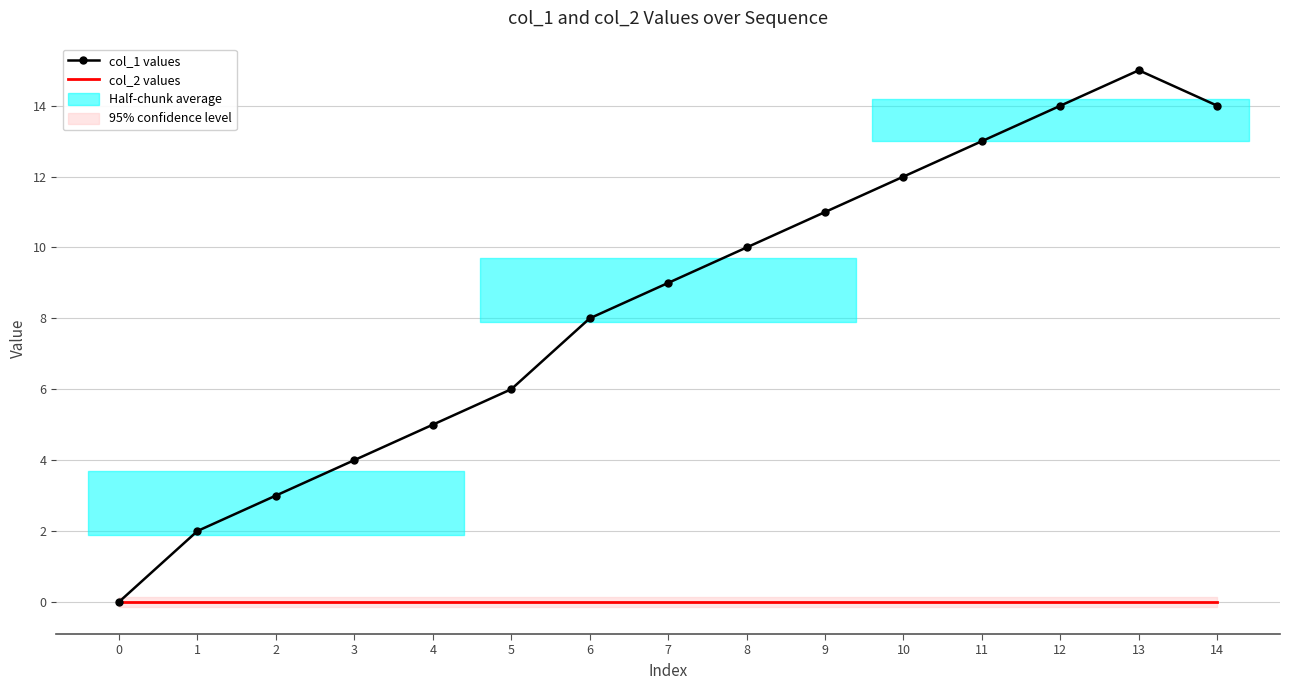

Does the chart have visible grid lines?

Yes